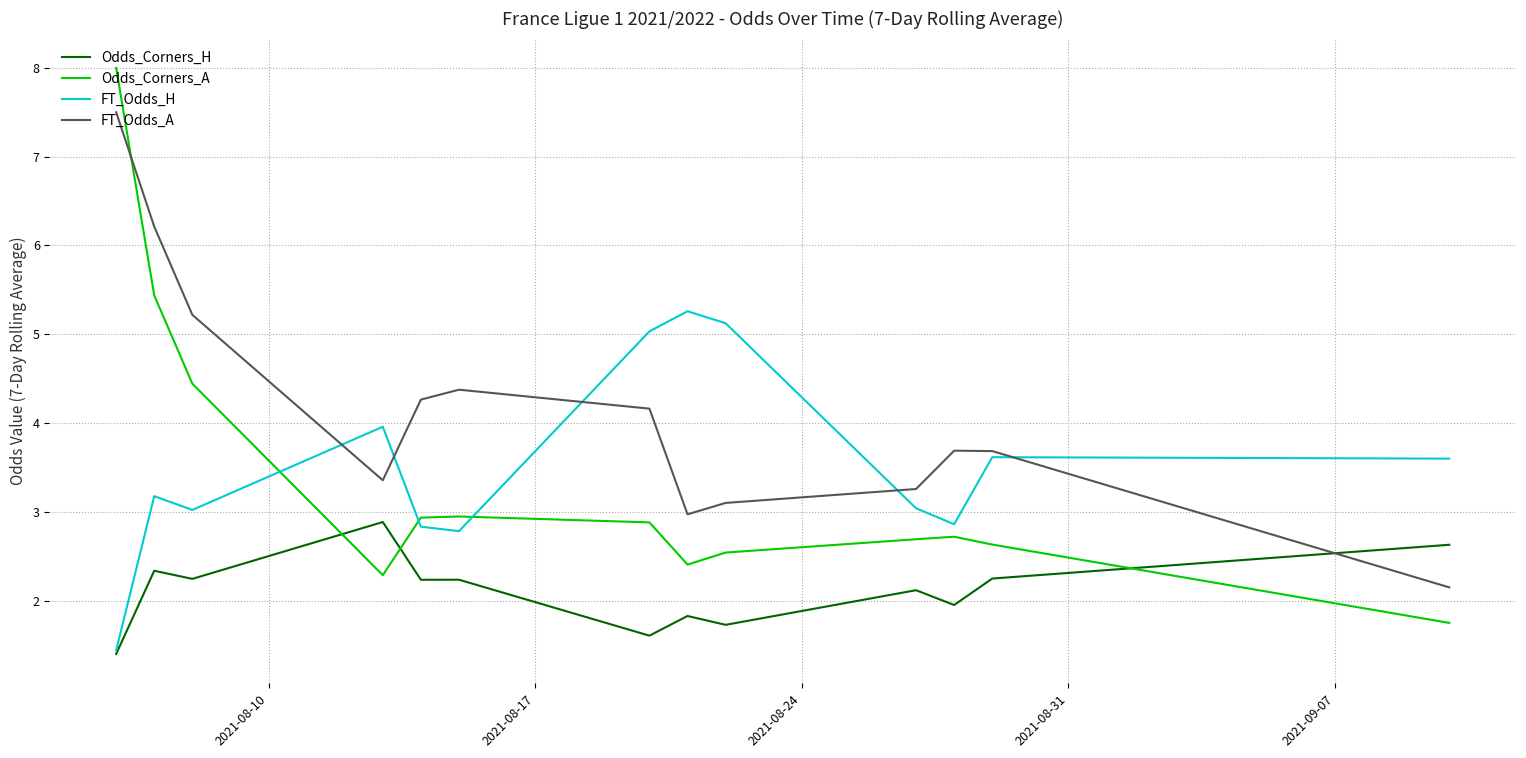

Which series has the largest total across all categories?

FT_Odds_A